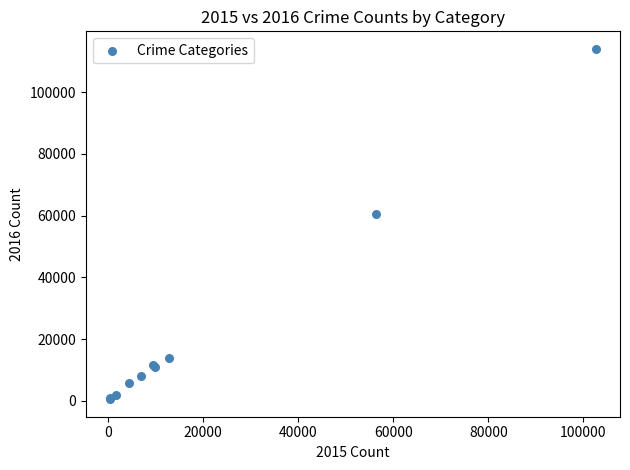

What Y value in the scatter plot is closest to 57257?

60602